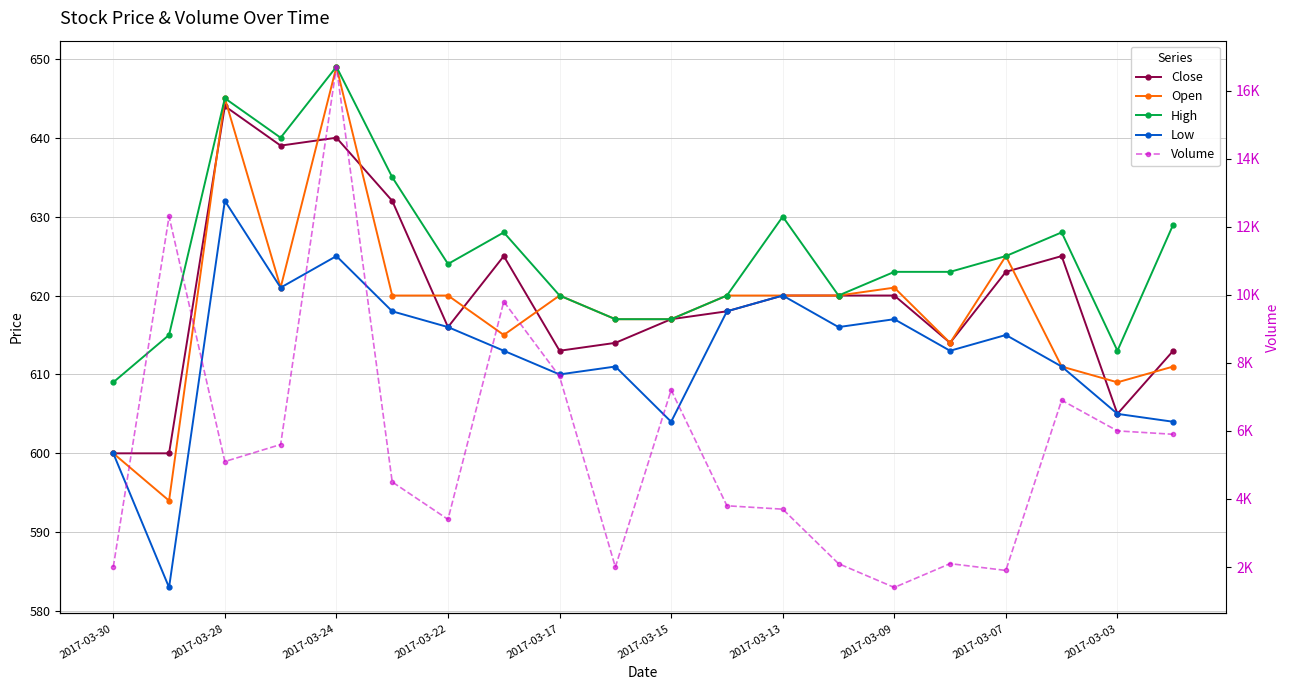

What is the difference between the second highest and minimum values in the Volume series?

10900